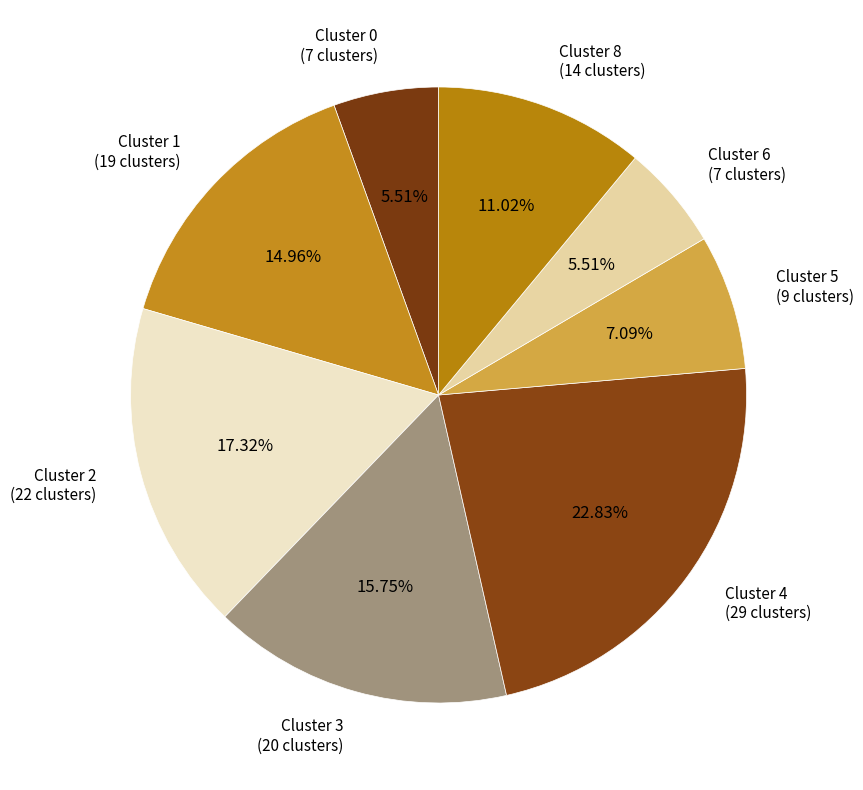

How many slices are in this pie chart?

8